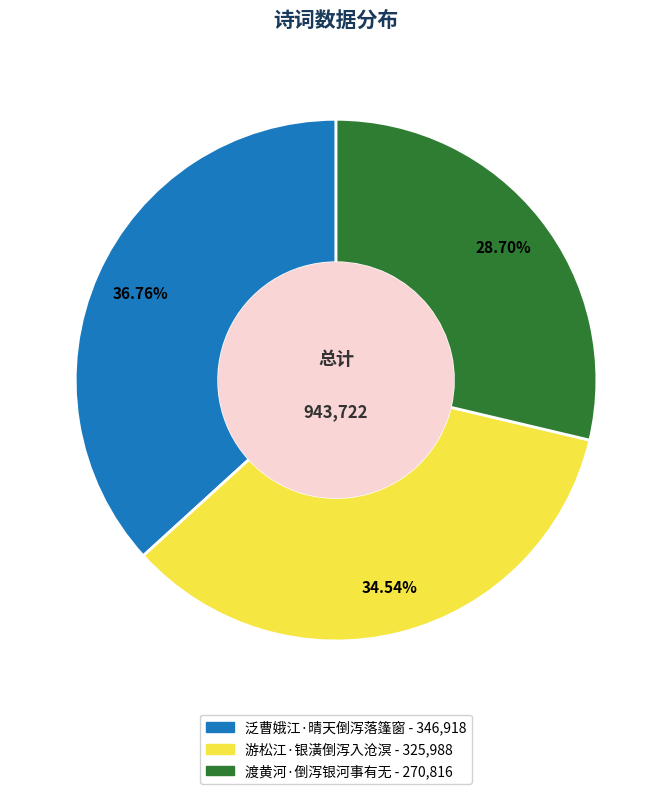

Is it true that 游松江·银潢倒泻入沧溟 is 35% of the pie?

True